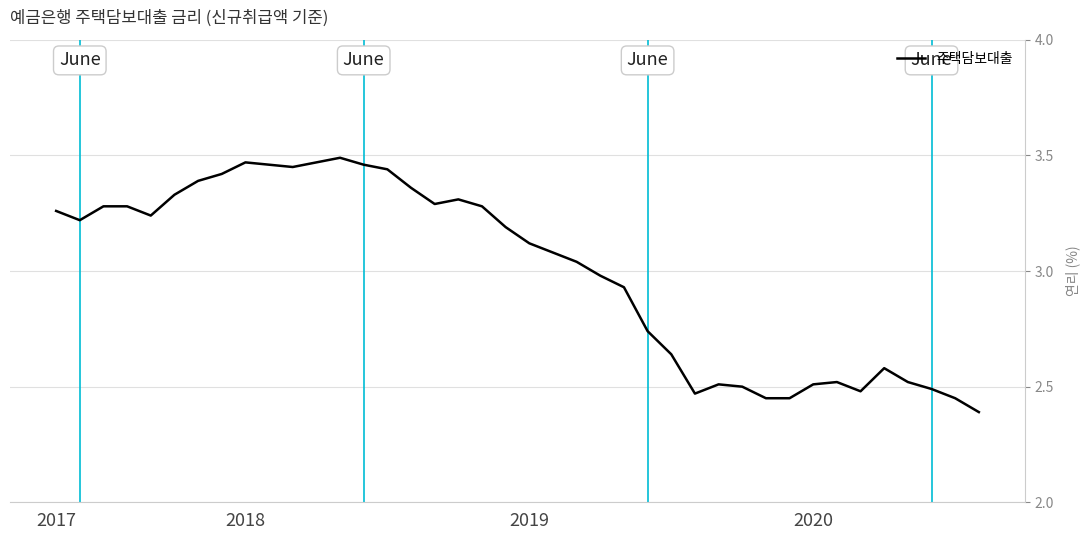

What is the difference between the maximum and minimum values?

1.1